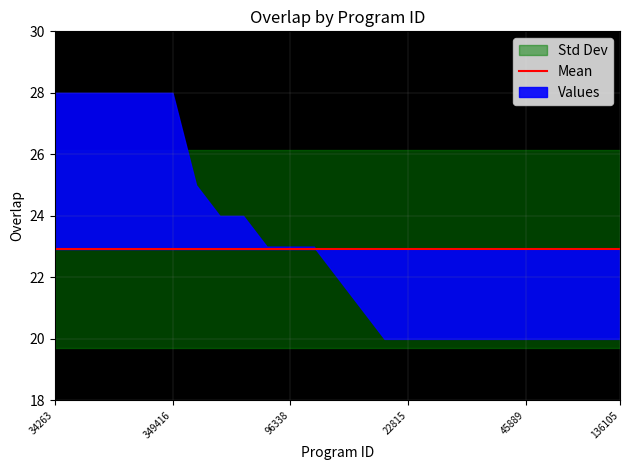

How many data points does each series have?

25